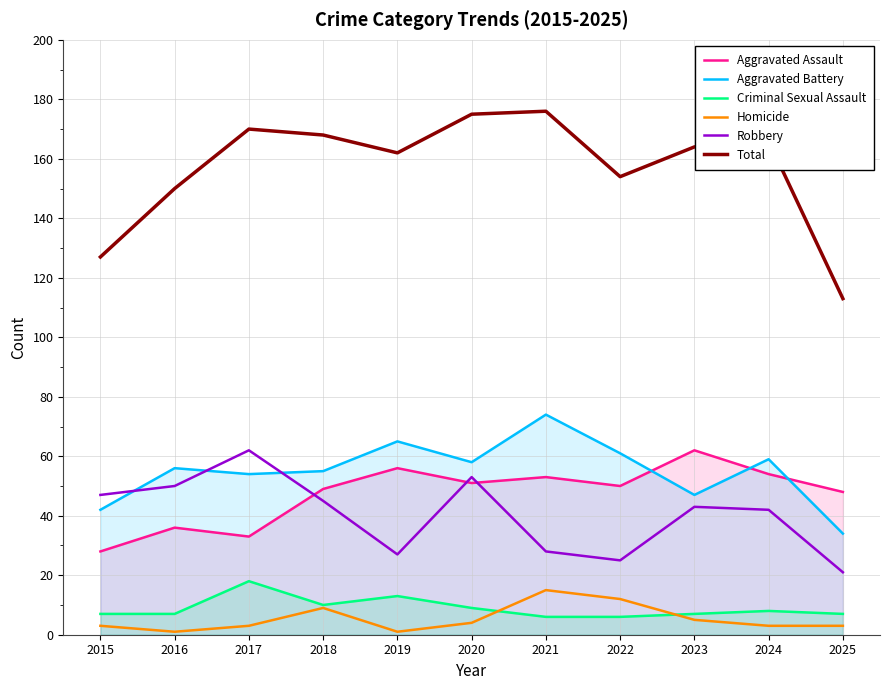

The Homicide series shows 3 at 2024. True or false?

True